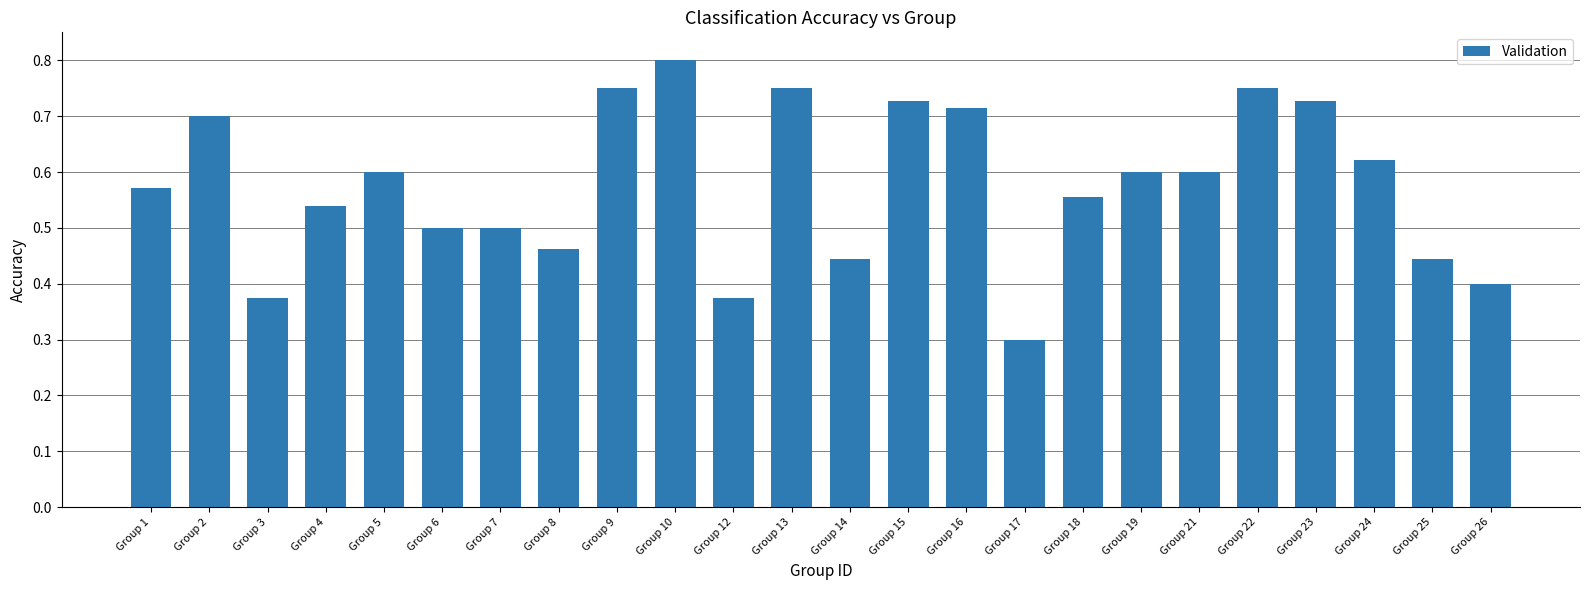

Is it true that the value at Group 8 is 0.2?

False